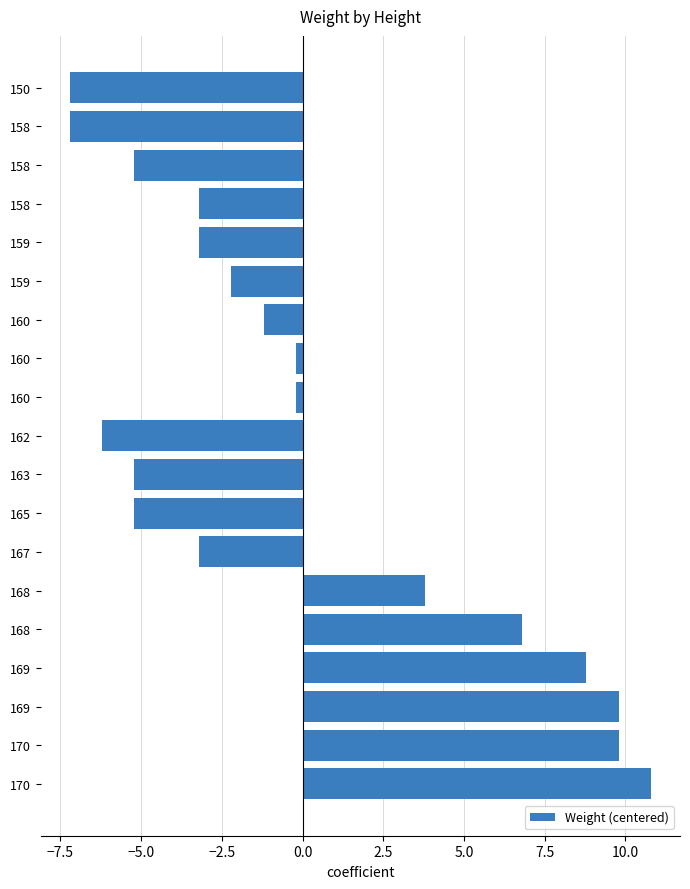

How many data points are above -2?

9